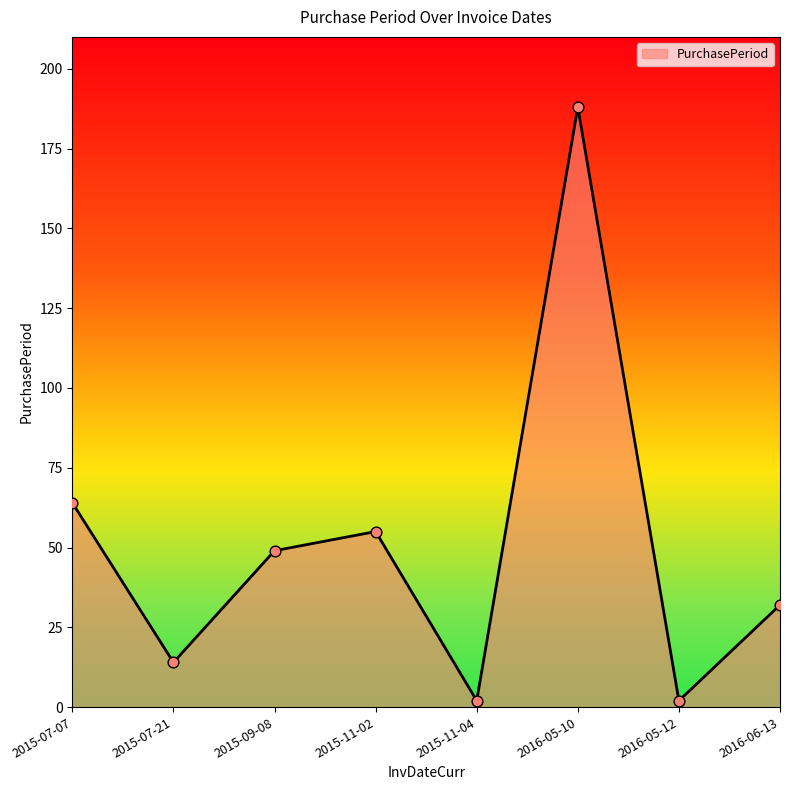

What is the ratio of the value at 2015-07-07 to the value at 2015-11-04?

32.0